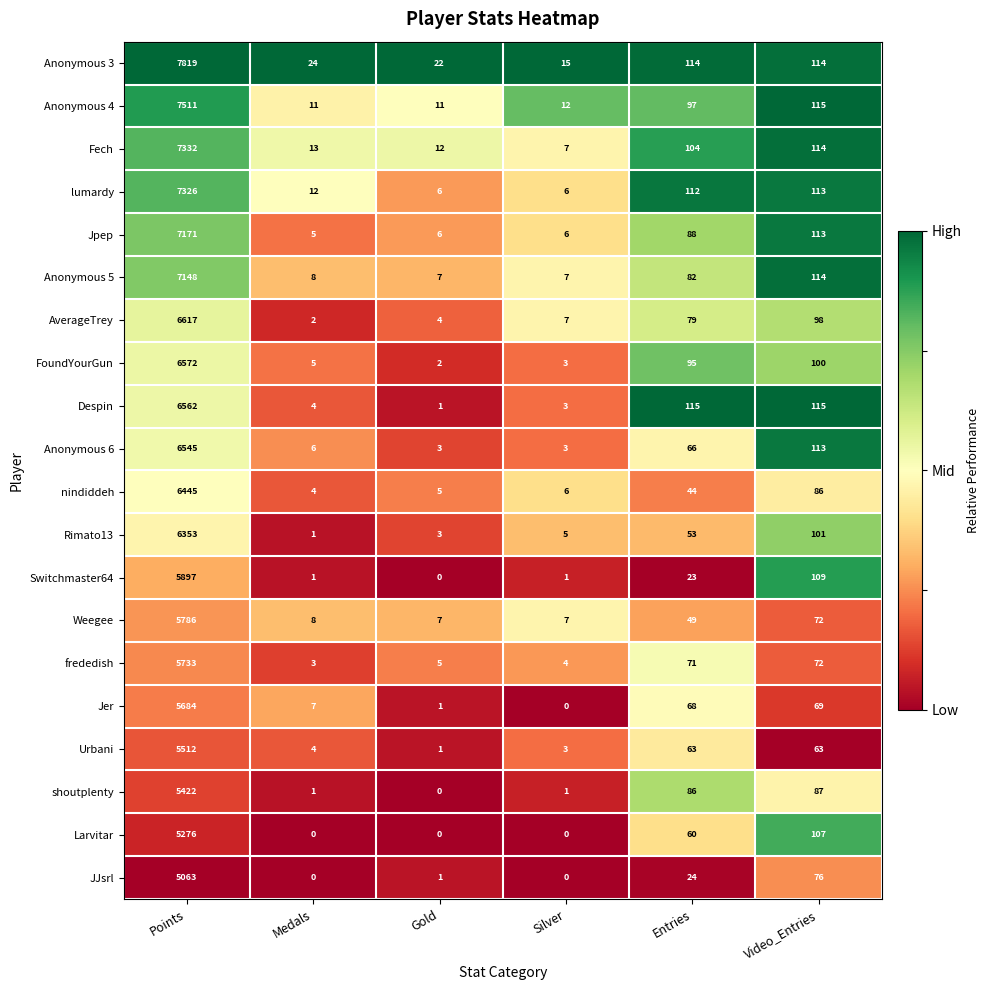

What is the difference between the maximum and minimum values in the Urbani series?

5511